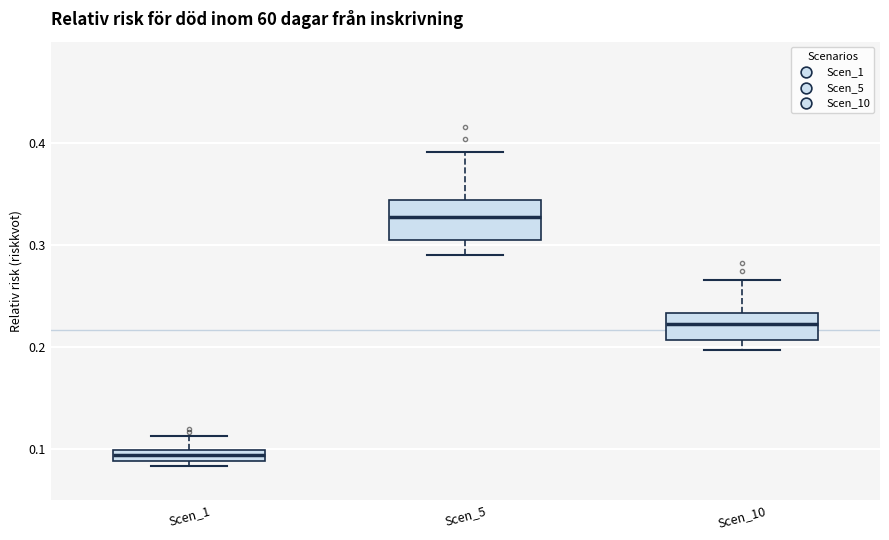

Which box has the lowest median line?

Scen_1